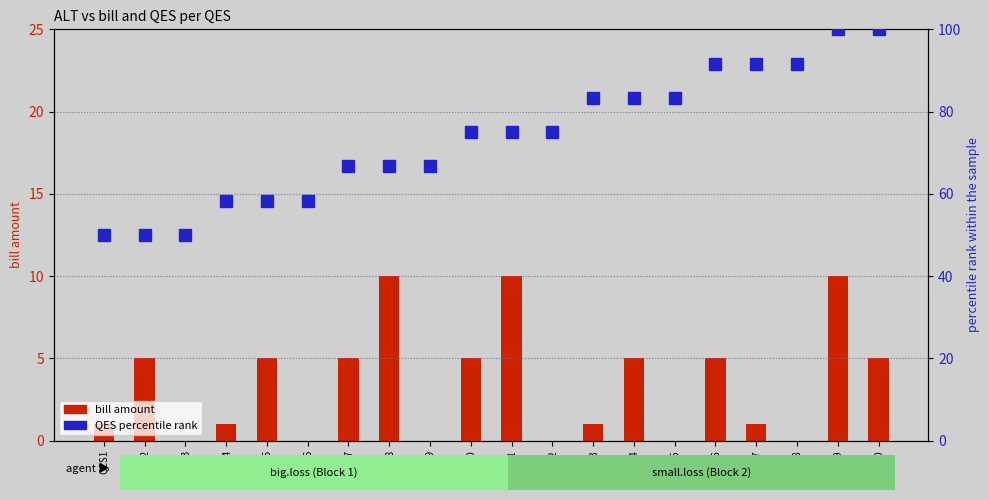

Which category has the highest value across all series?

QES19